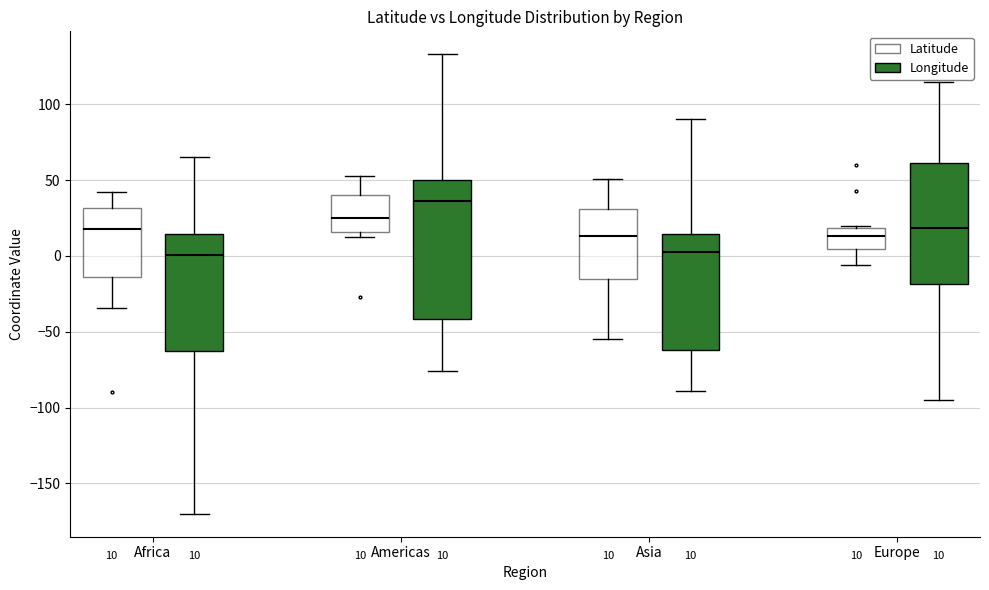

Comparing the boxes themselves (not the whiskers), which one is the tallest?

Americas (Longitude)